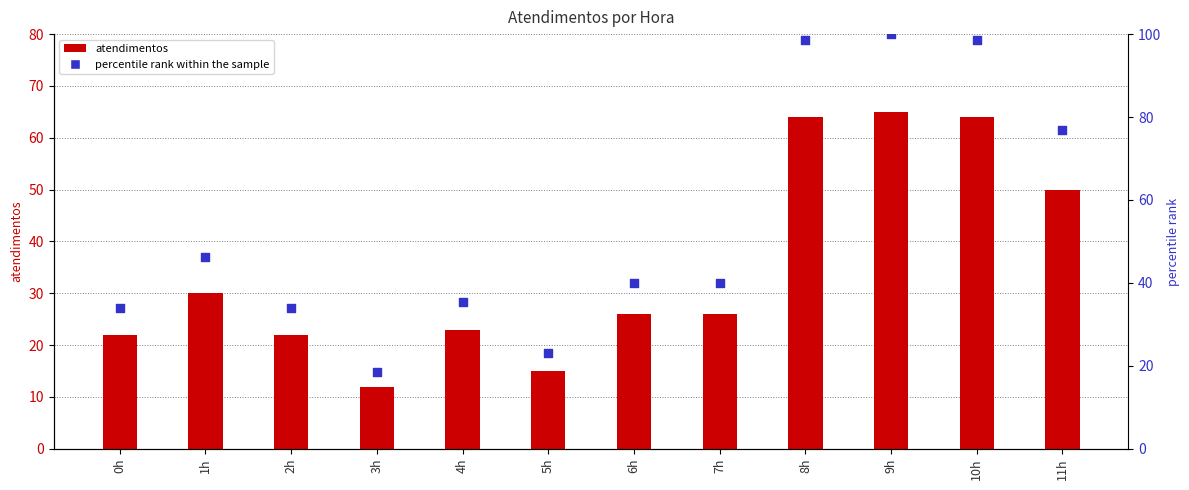

Is the value of atendimentos at 11h greater than the value of percentile rank within the sample at 9h?

No